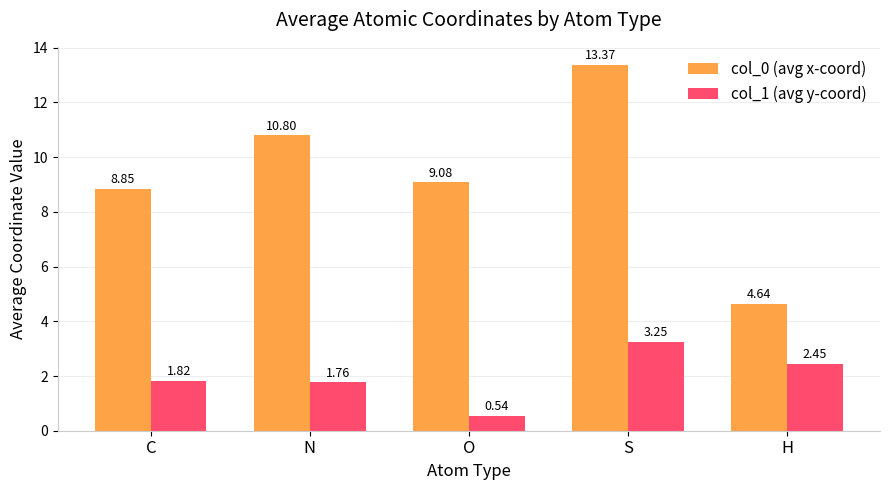

True or false: col_1 (avg y-coord) has a value of 1.0 at O.

False